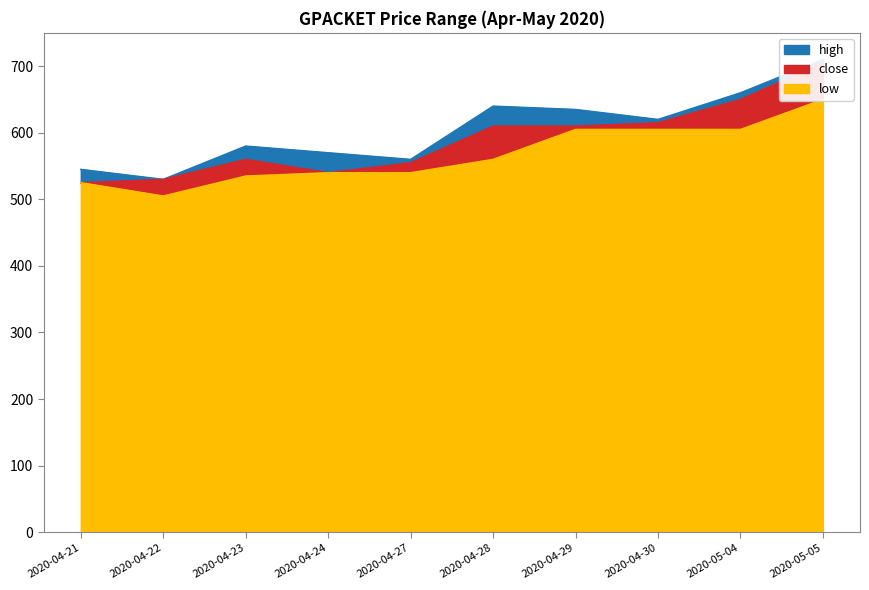

What is the difference between the close values at 2020-04-30 and 2020-04-23?

55